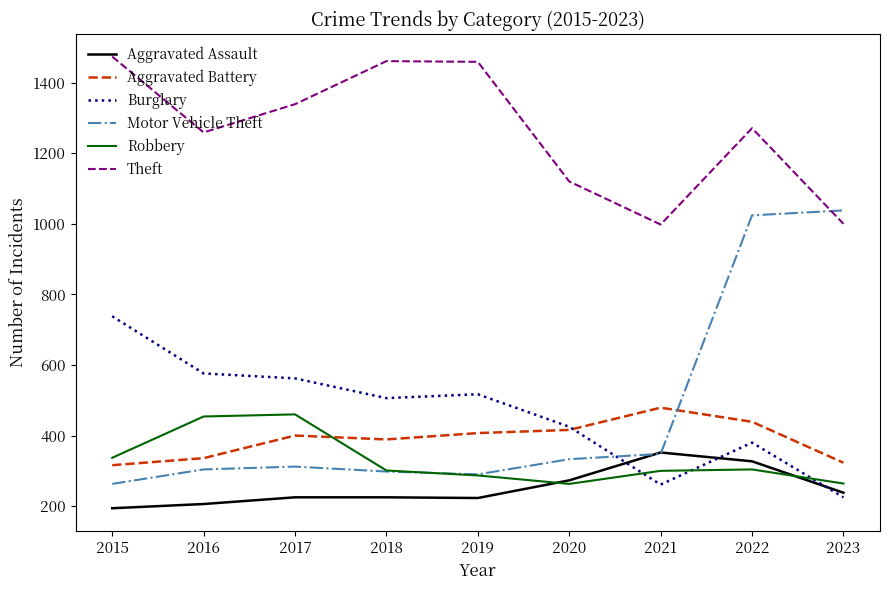

How many values in the Aggravated Assault series are below 225?

3